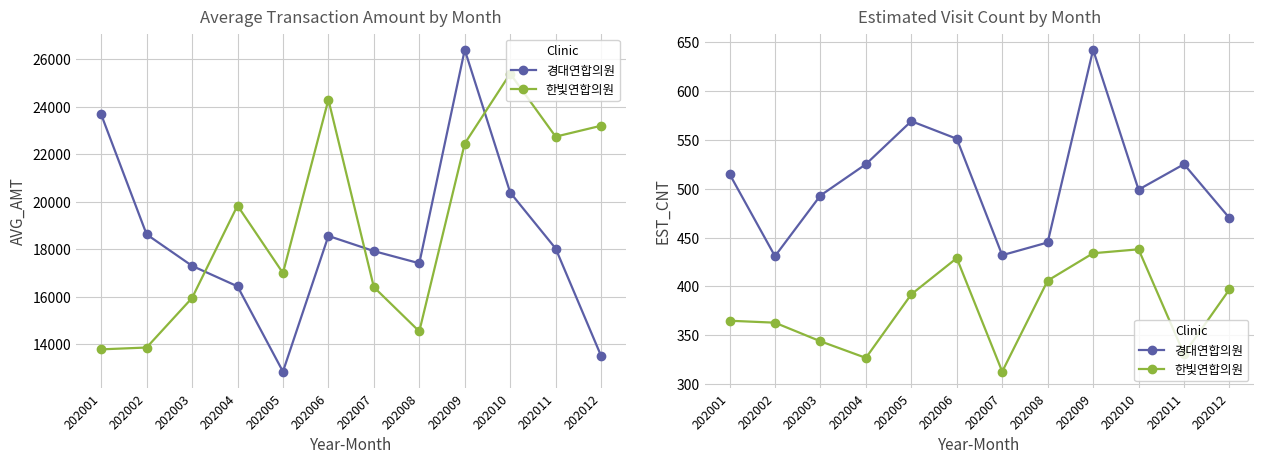

How many lines are shown in the chart?

2